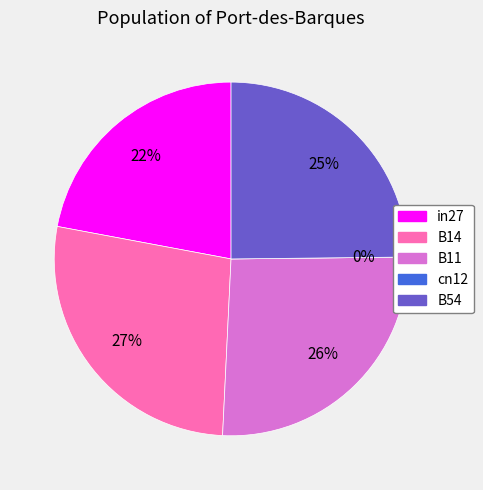

Count the number of slices in the pie.

5